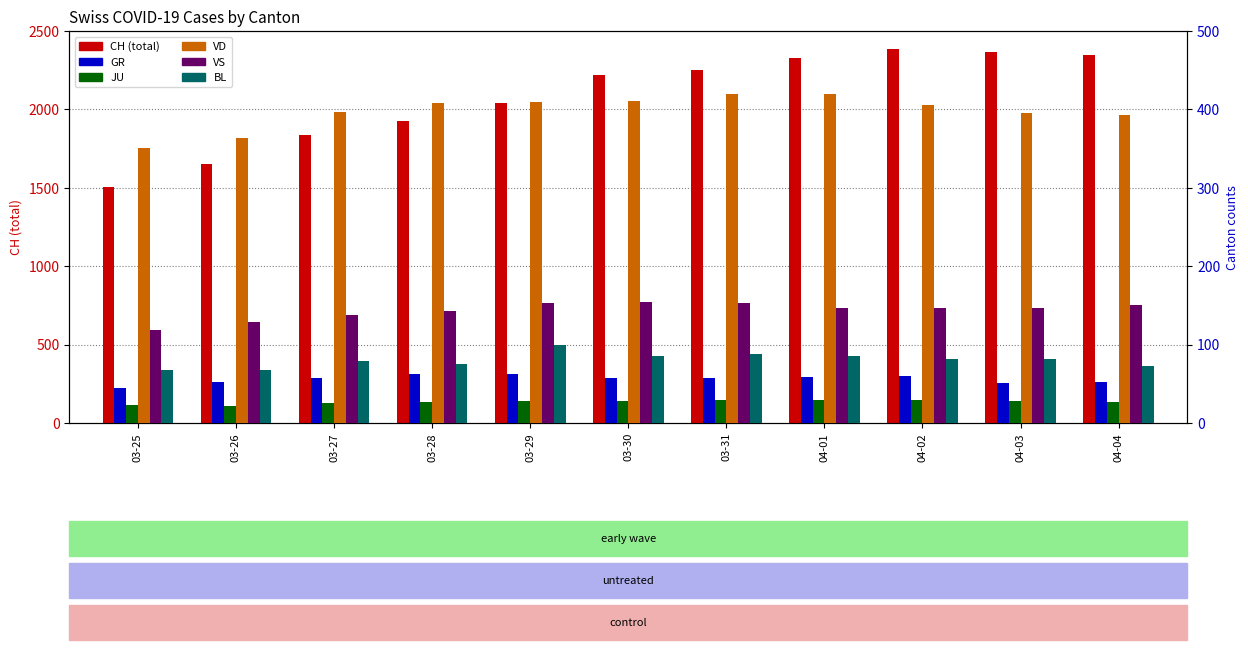

Is it true that BL equals 105 at 03-25?

False